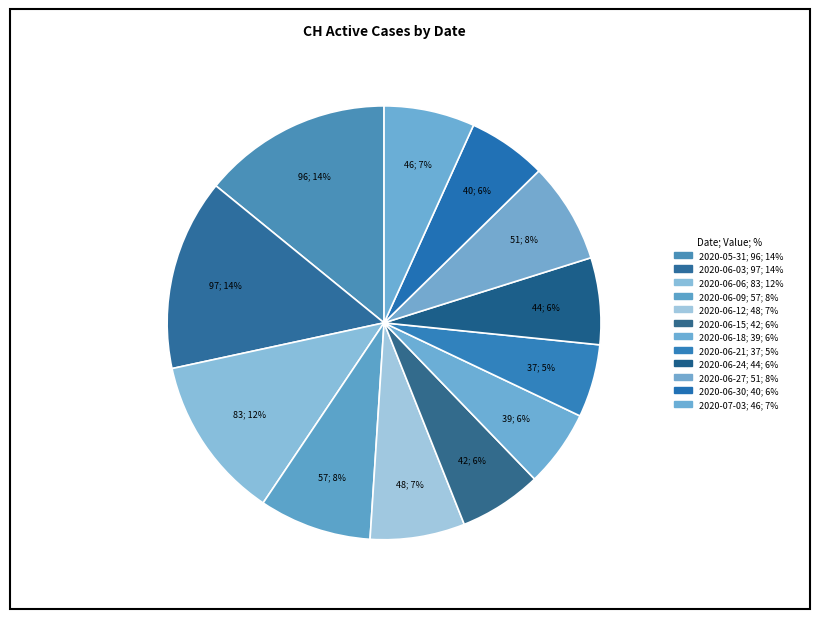

How many slices are in this pie chart?

12